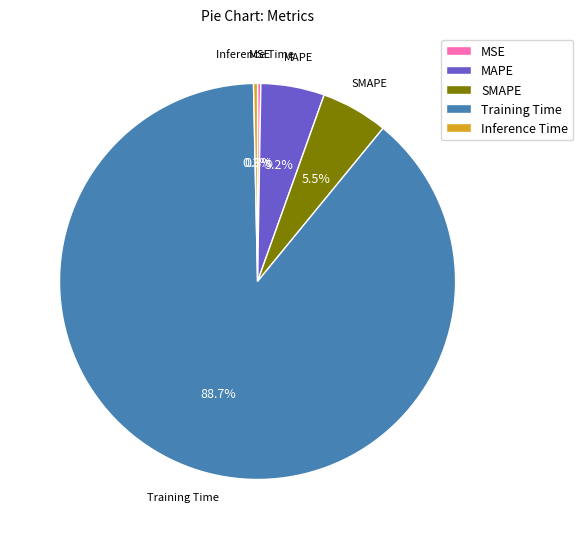

How much of the chart is everything except SMAPE?

94.5%